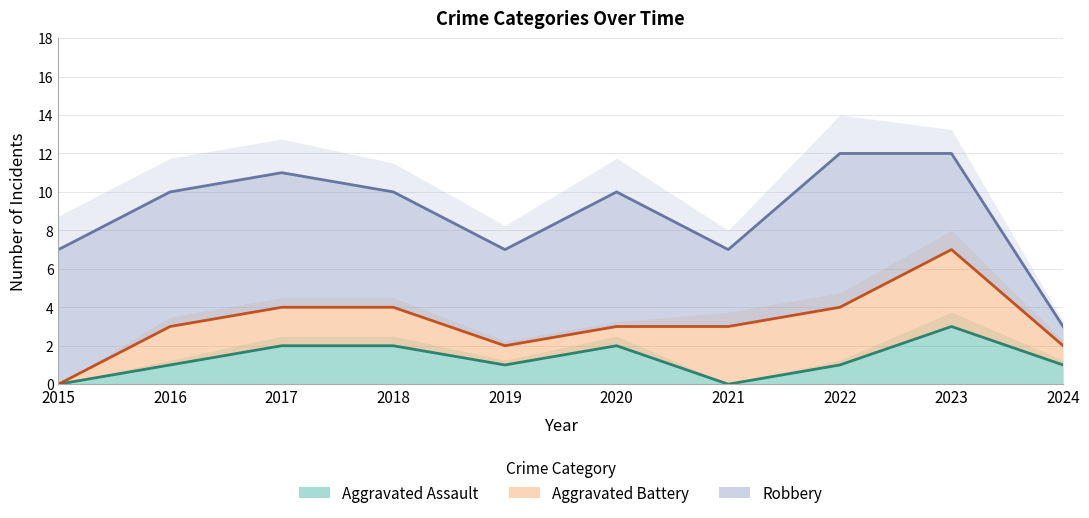

Is it true that Aggravated Assault equals 2 at 2016?

False